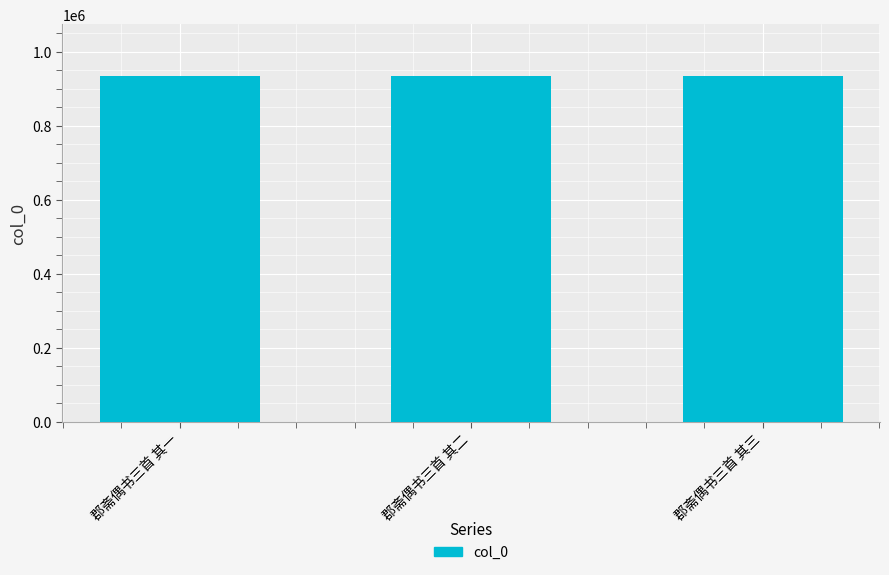

Count the number of categories in the chart.

3